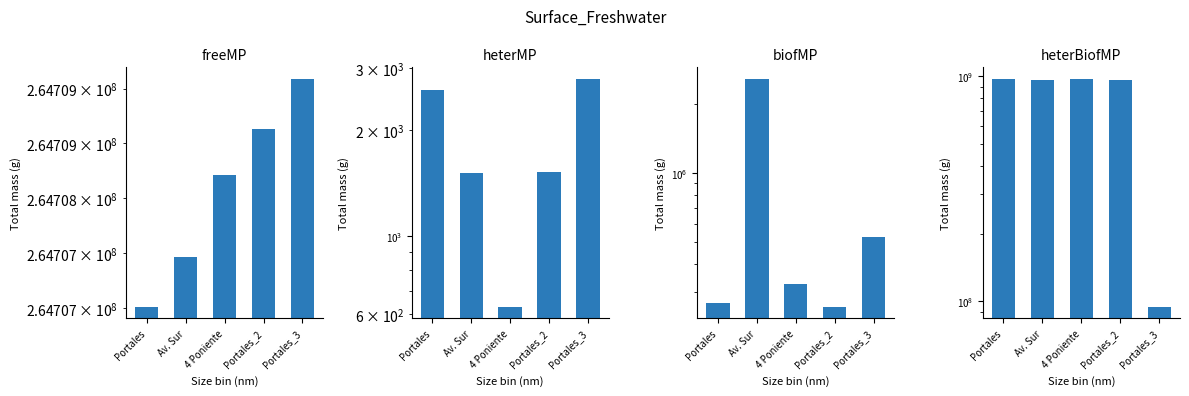

What is the total value across all series at Av. Sur?

1224707519